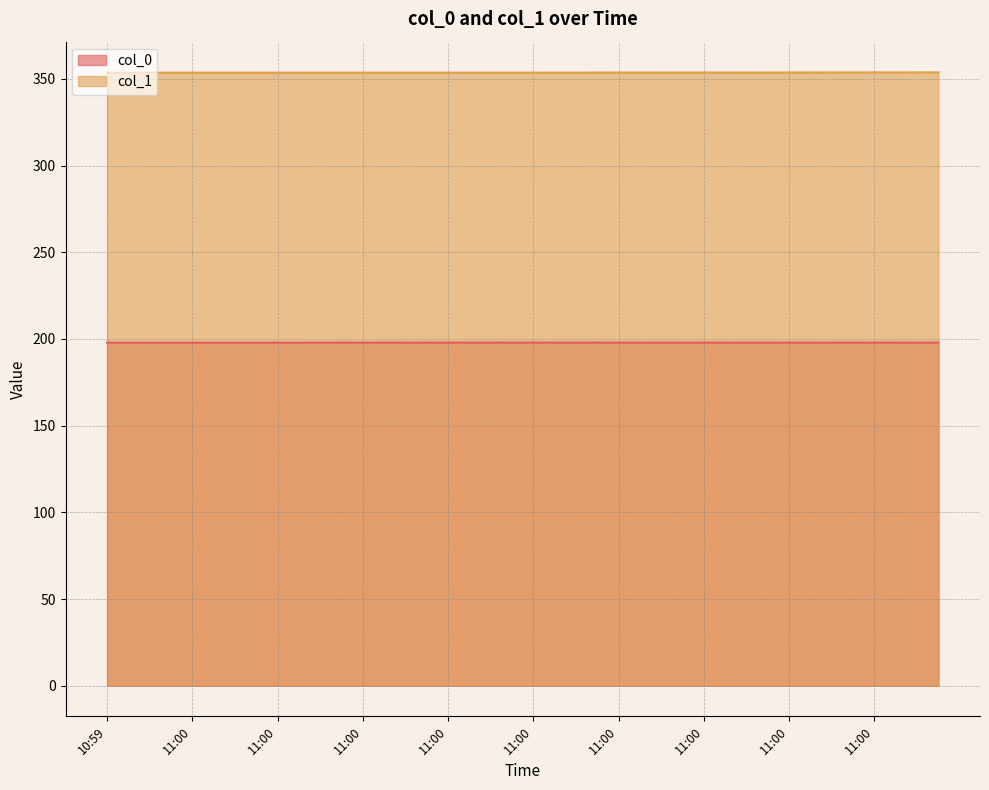

Which series has the largest total across all categories?

col_1